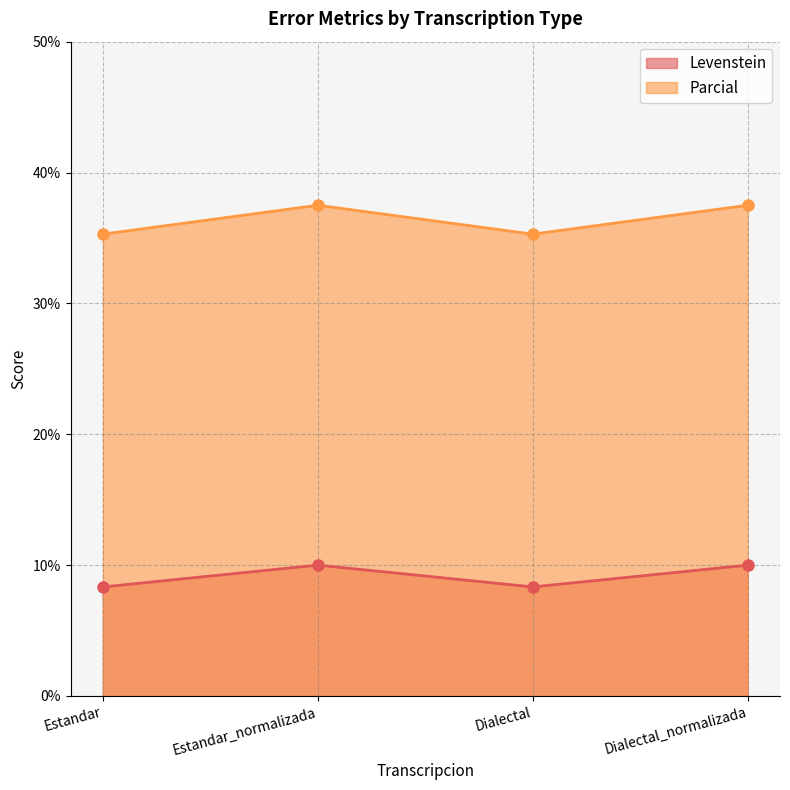

Which series has the largest range (max minus min)?

Parcial